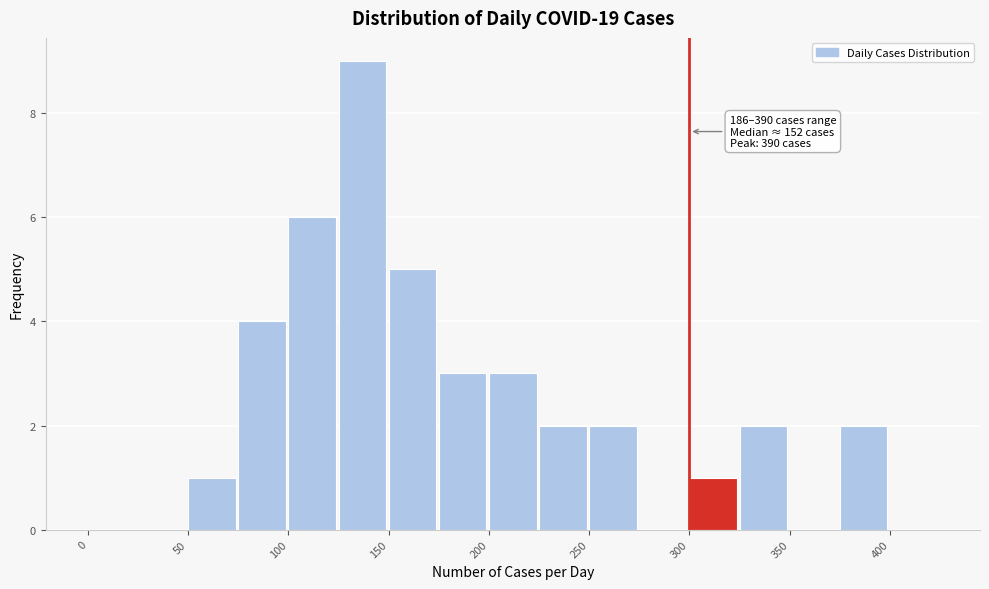

Over which range of the x-axis is the bar tallest?

125 to 150